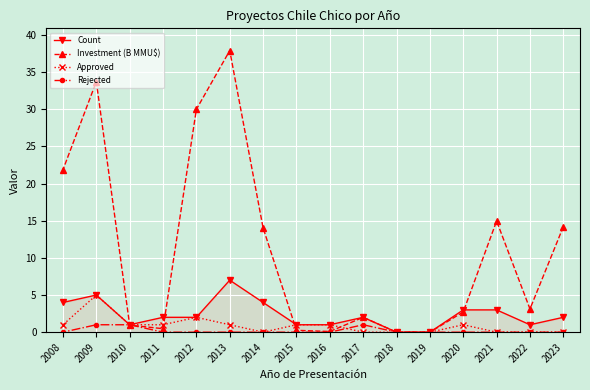

Is the value of Rejected at 2009 greater than the value of Count at 2019?

Yes